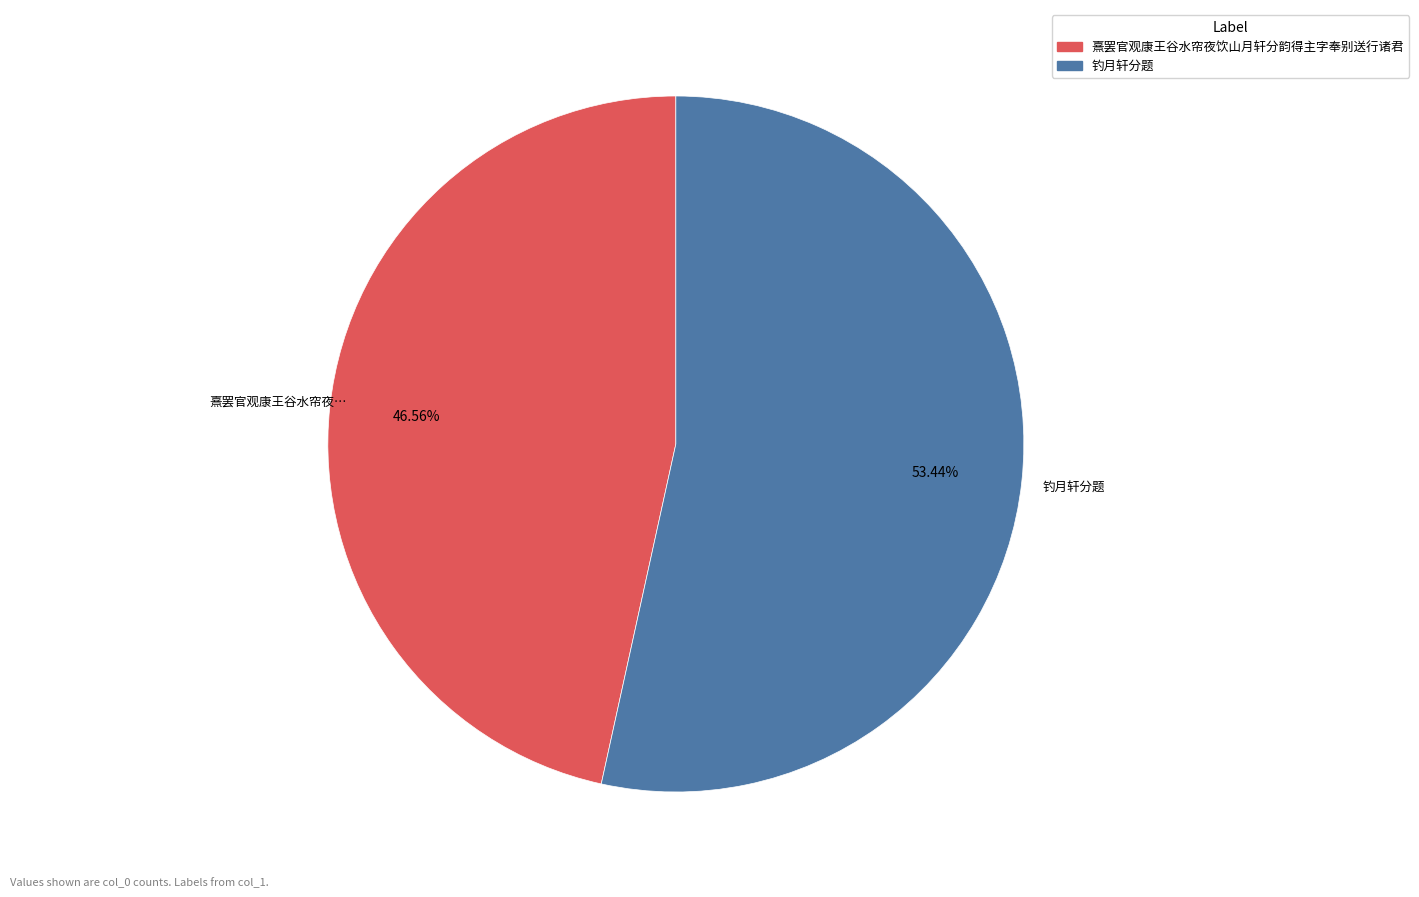

Which slice is the largest?

钓月轩分题